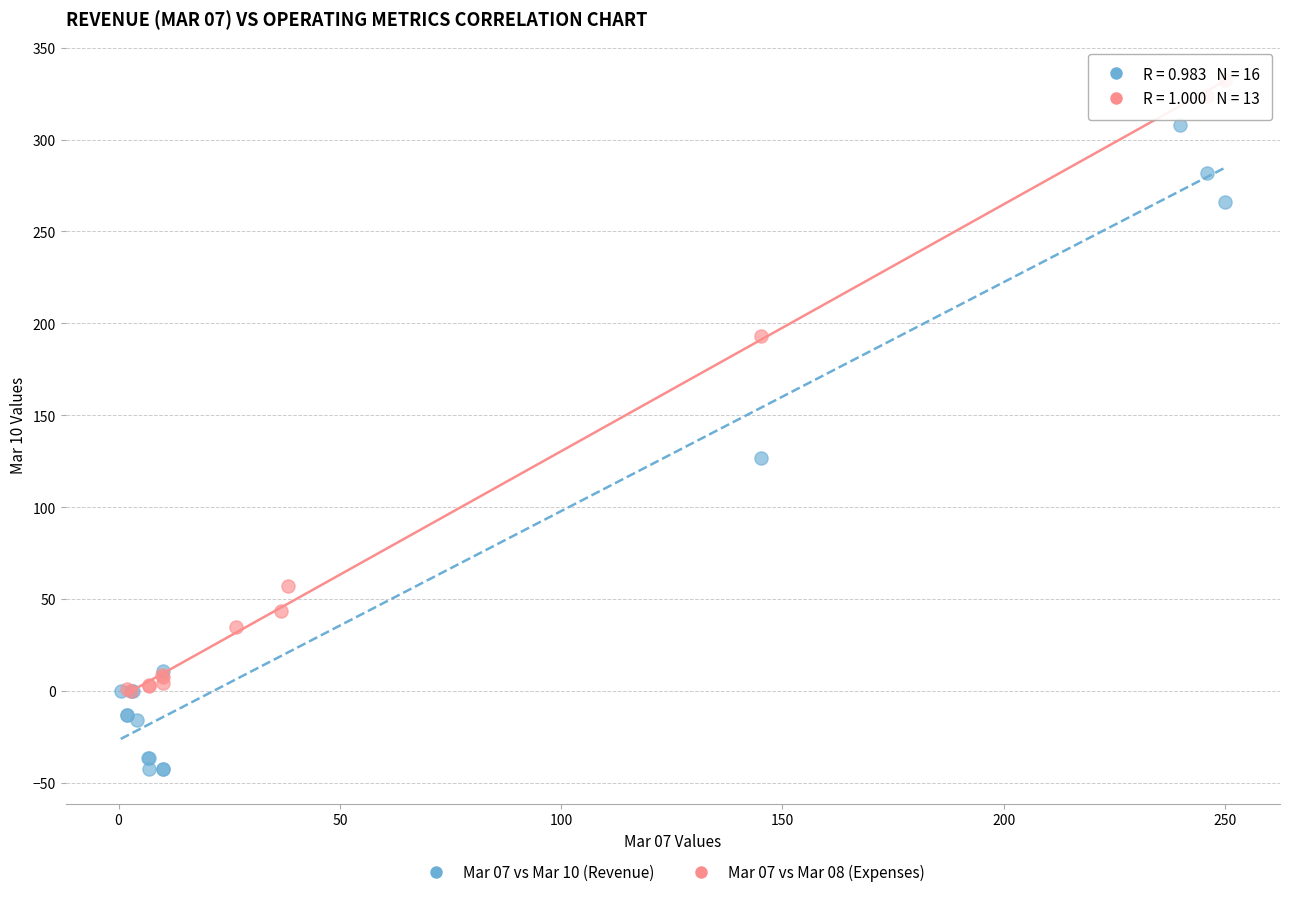

Which series contains the highest Y value?

Mar 07 vs Mar 08 (Expenses)